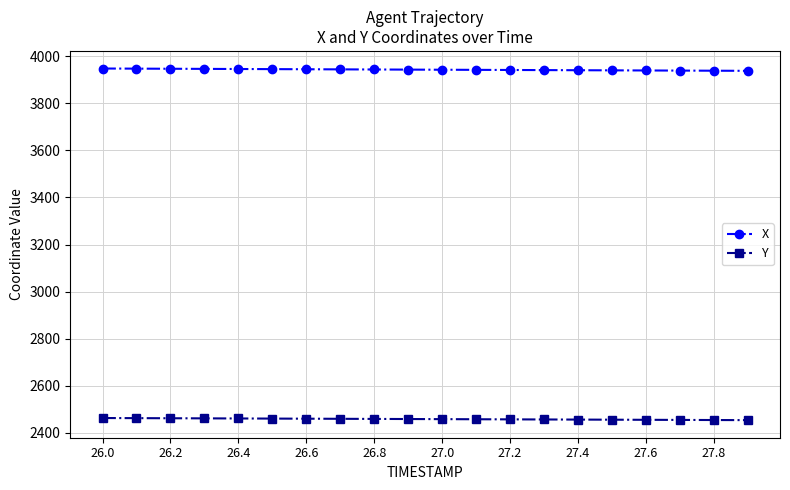

True or false: X and Y intersect in this chart.

False